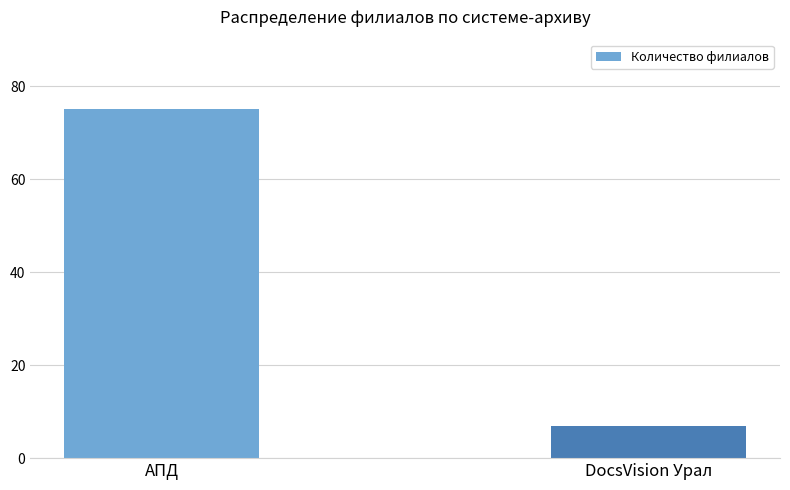

Reading left to right, what are all the values shown in this chart?

75	7